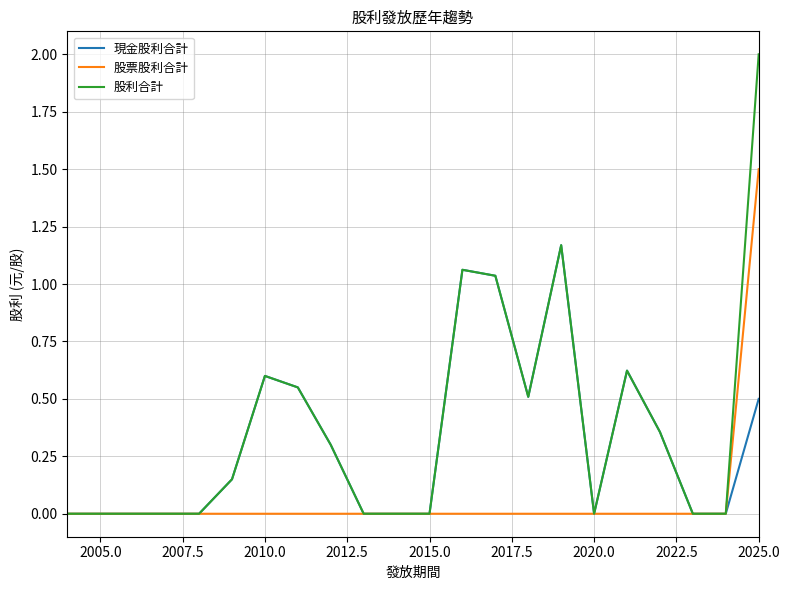

List the series in order of their peak value, highest first.

股利合計, 股票股利合計, 現金股利合計